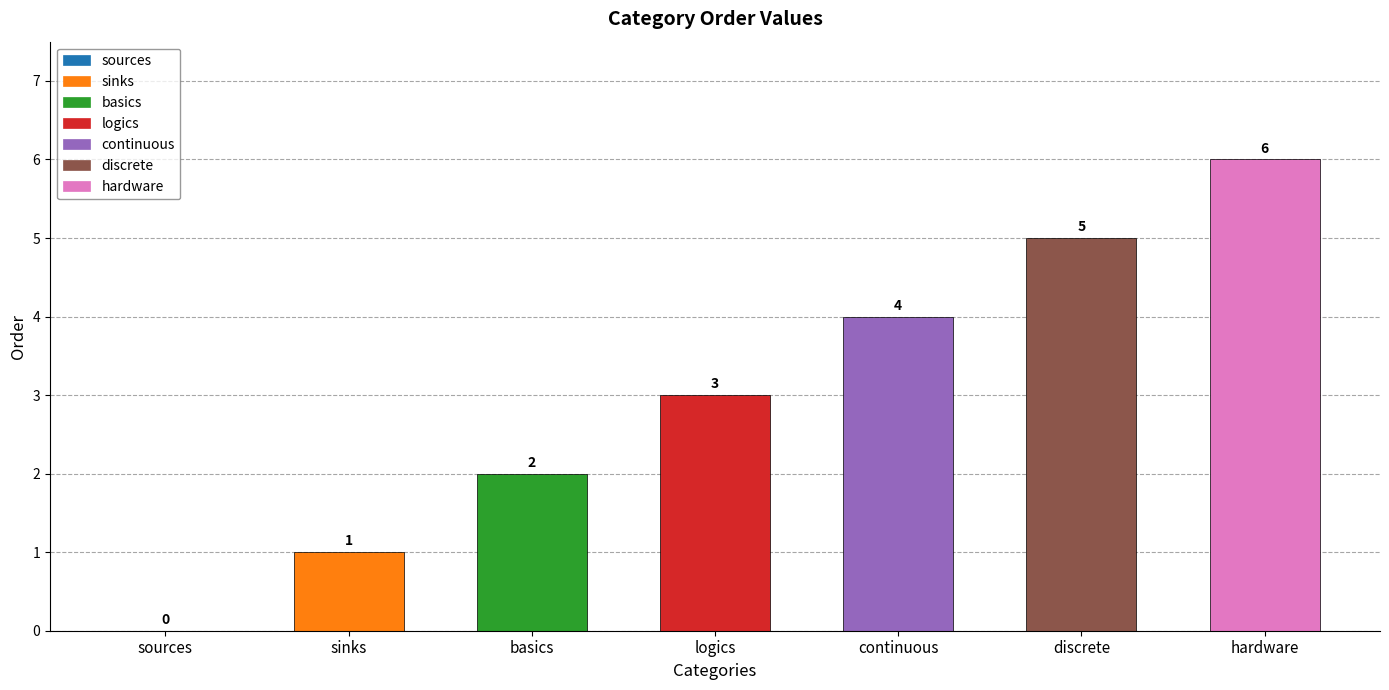

List the labels in order of value, largest first.

hardware, discrete, continuous, logics, basics, sinks, sources